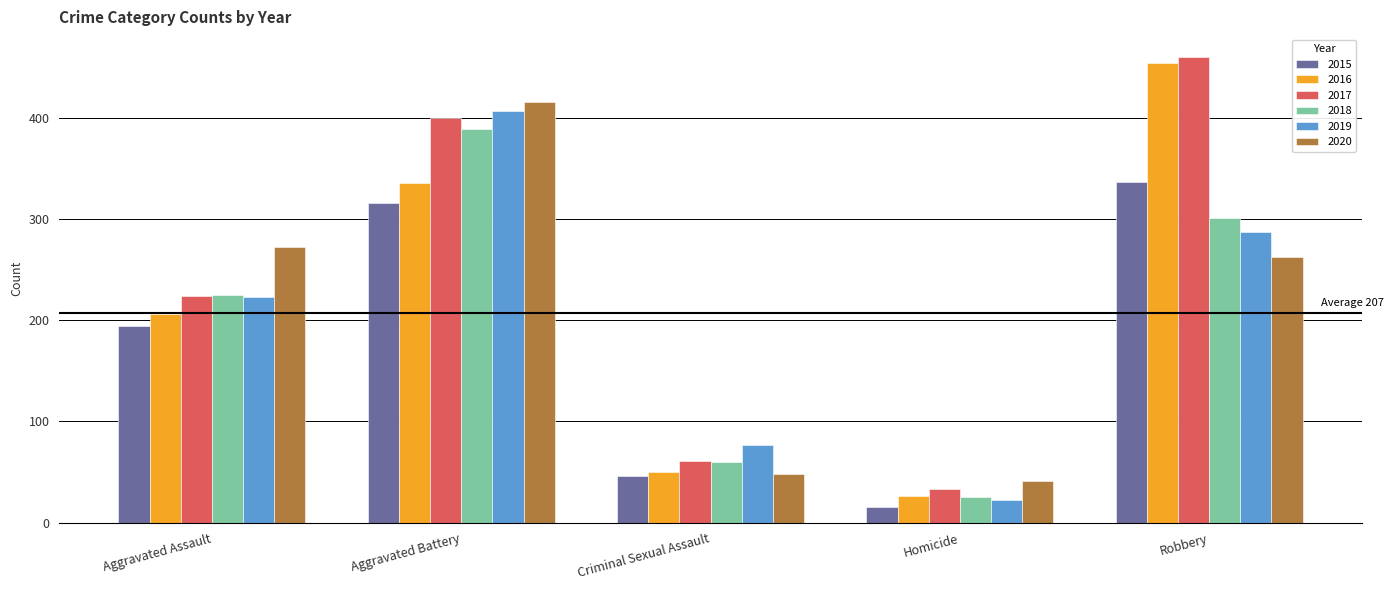

The 2015 series shows 46 at Criminal Sexual Assault. True or false?

True